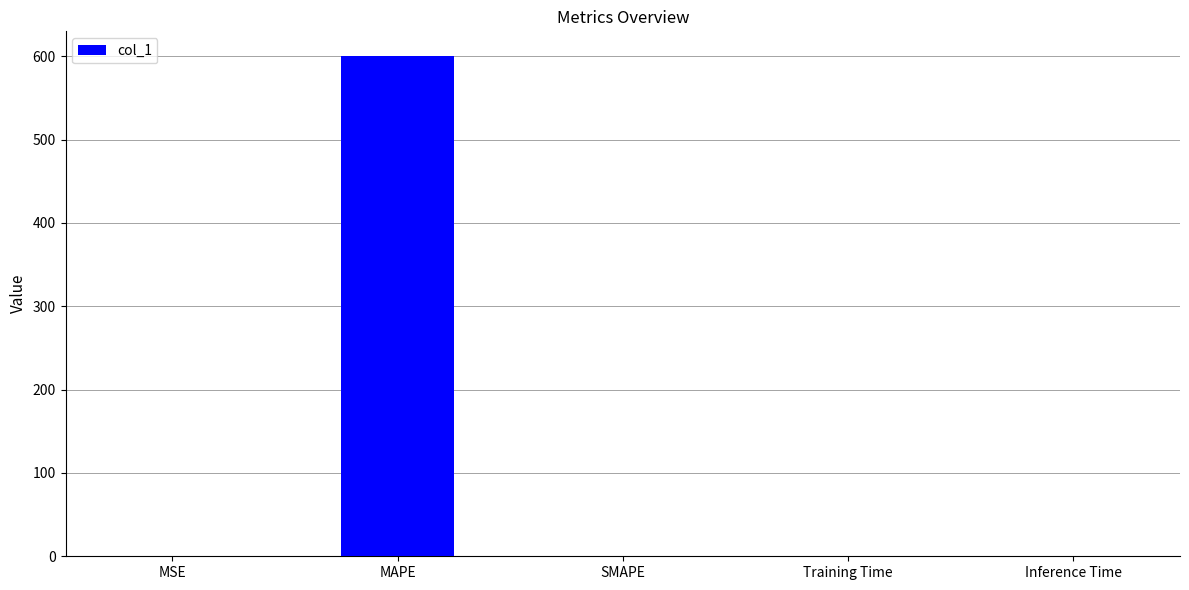

What value does the data have at MAPE?

599.9